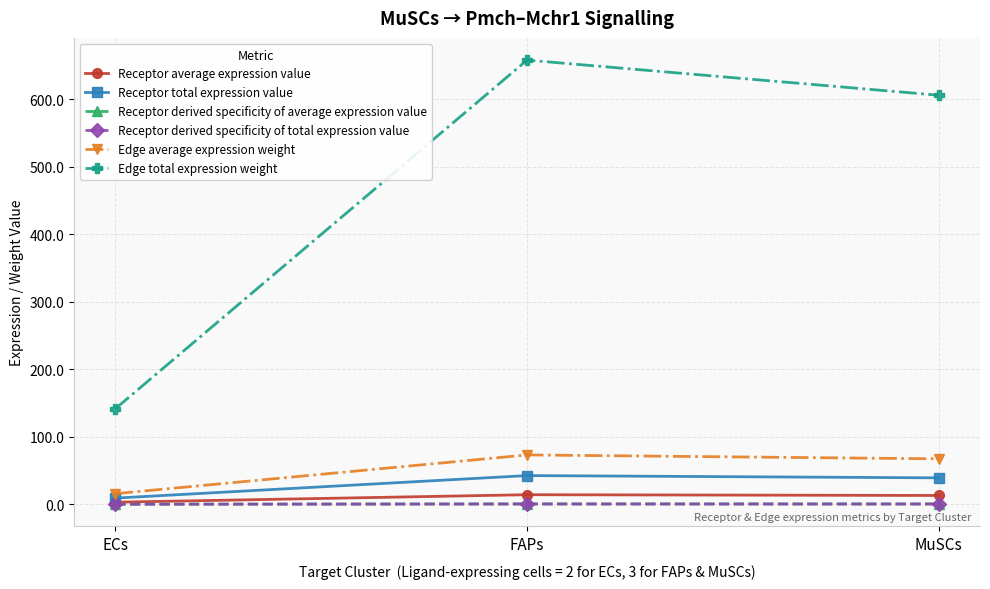

Which series has the widest spread of values?

Edge total expression weight